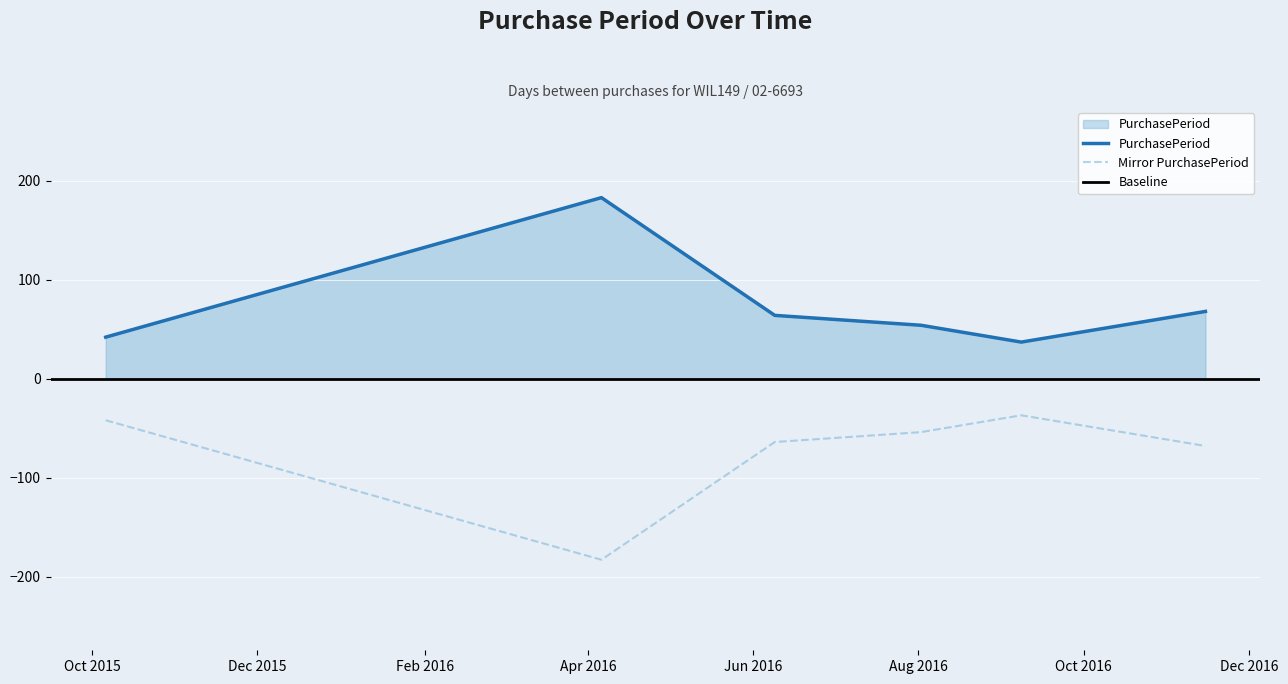

Reading right to left, extract all data points from this chart.

2016-11-15=68	2016-09-08=37	2016-08-02=54	2016-06-09=64	2016-04-06=183	2015-10-06=42